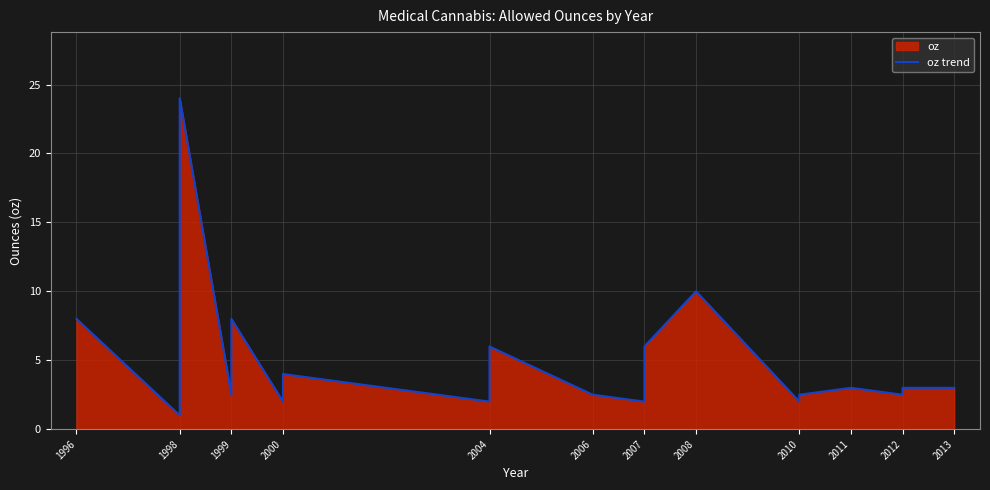

What is the minimum value shown in the chart?

1.0